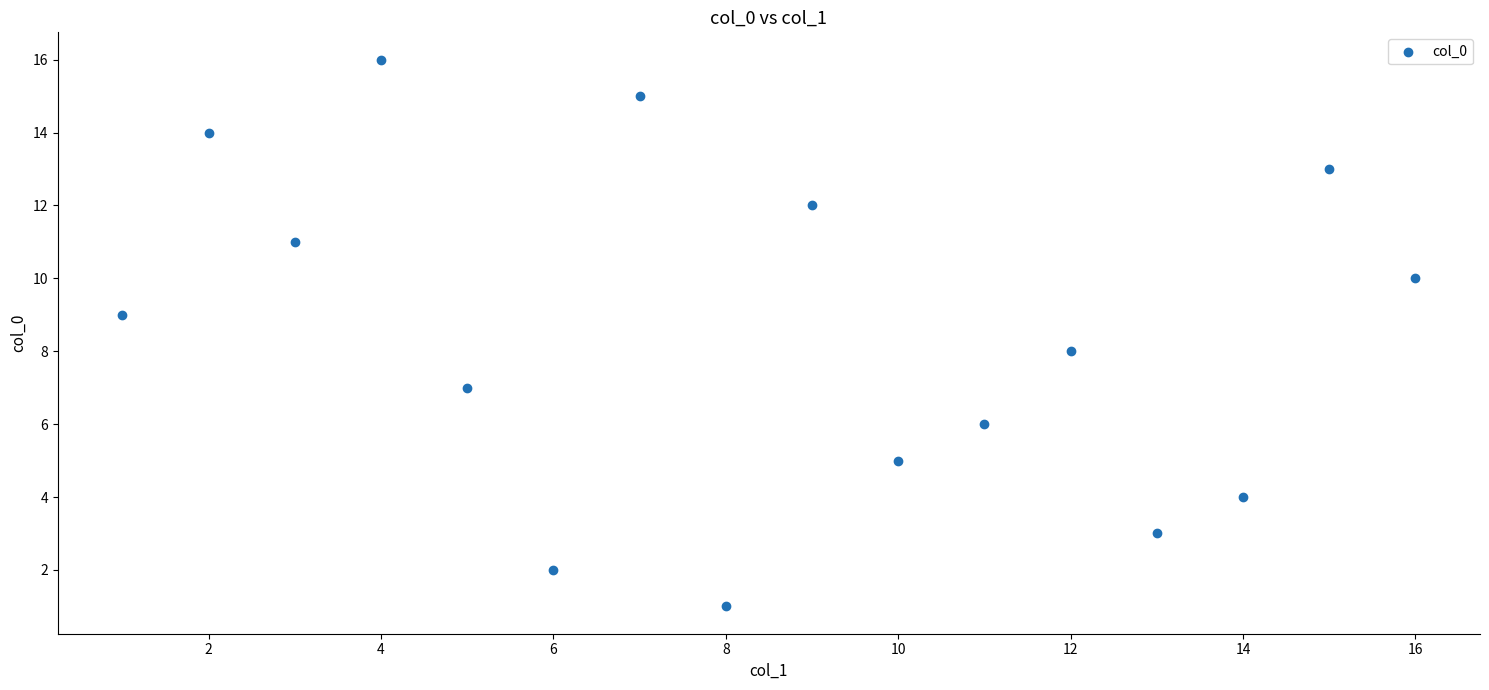

What is the range of Y values (max minus min)?

15